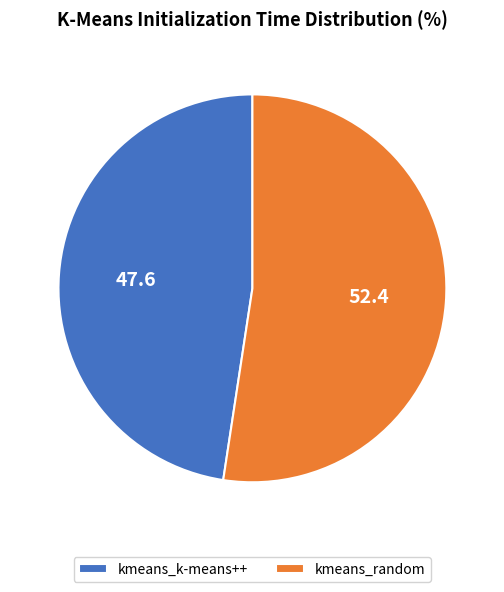

Which slice represents more than half of the pie?

kmeans_random